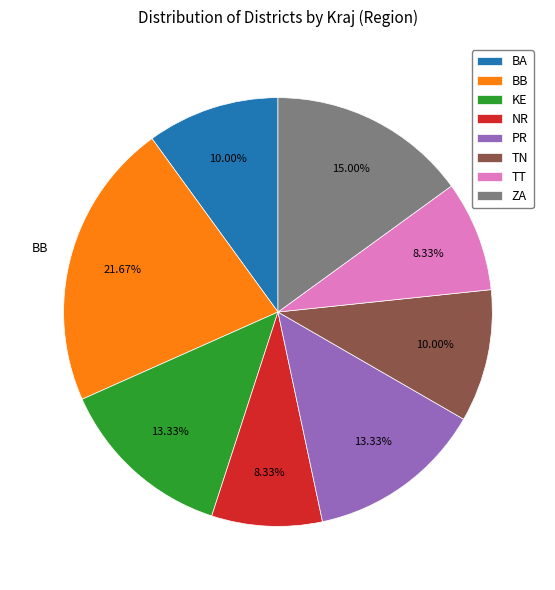

What percentage is the NR slice, to the nearest percent?

8%